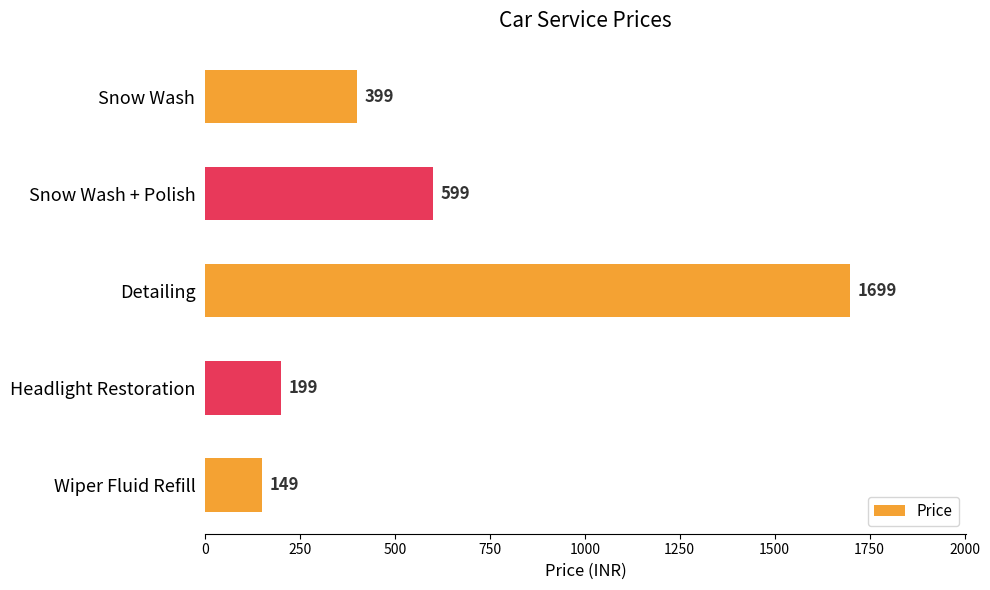

What position from the top is Wiper Fluid Refill?

5